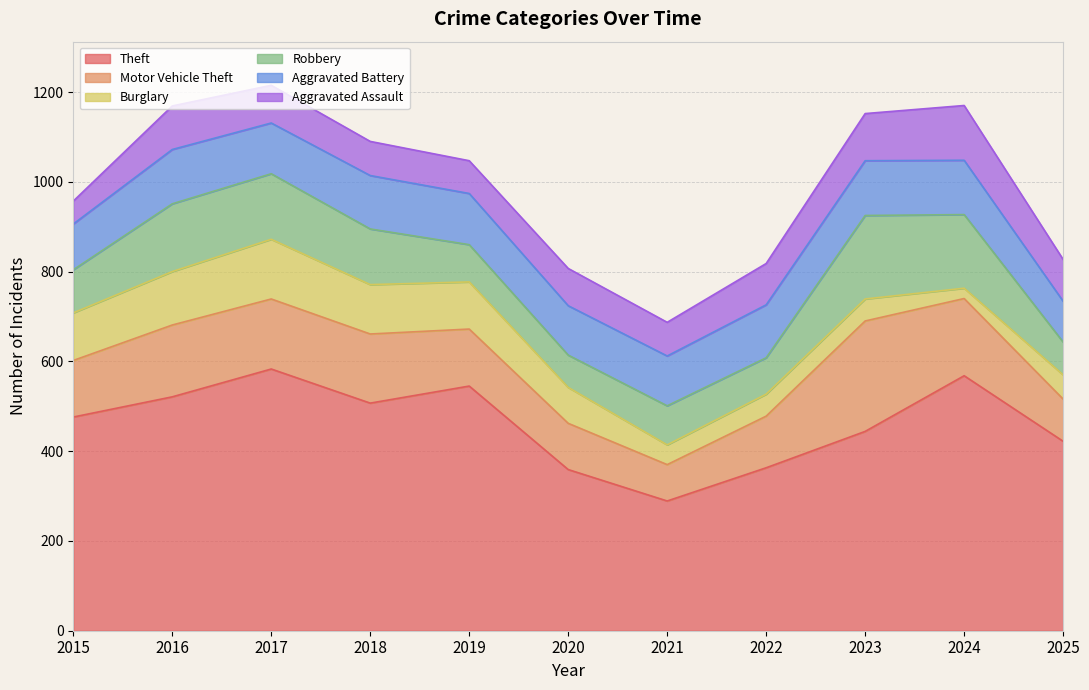

True or false: Burglary has a value of 39 at 2024.

False